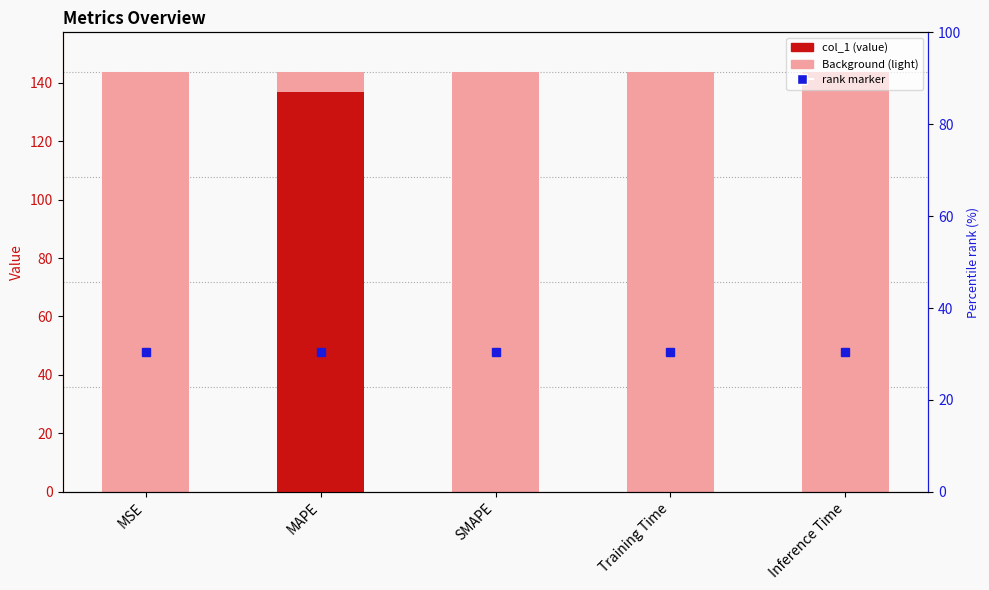

The Background (light) series shows 35.2 at Inference Time. True or false?

False